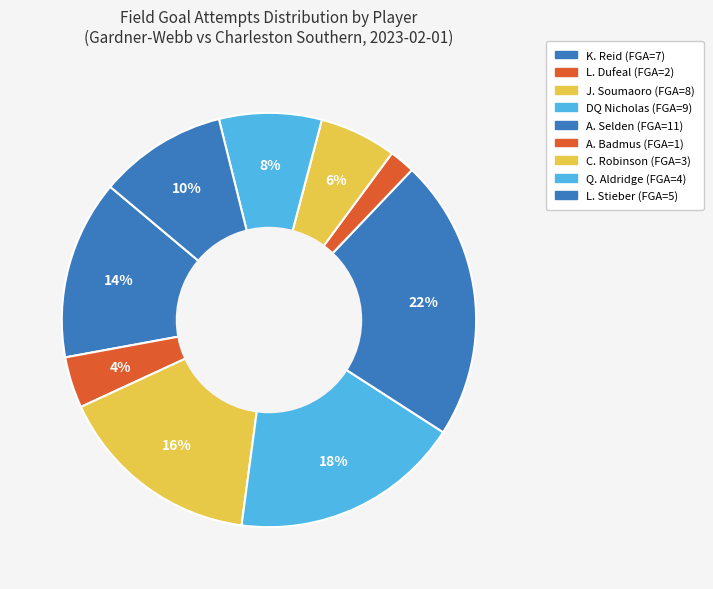

Combined, what portion of the pie is L. Dufeal and J. Soumaoro?

20.0%